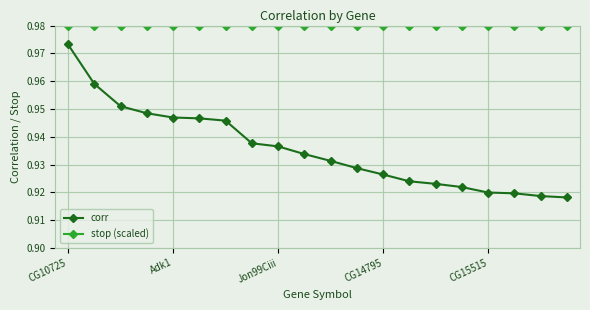

List the series in order of their peak value, highest first.

stop (scaled), corr